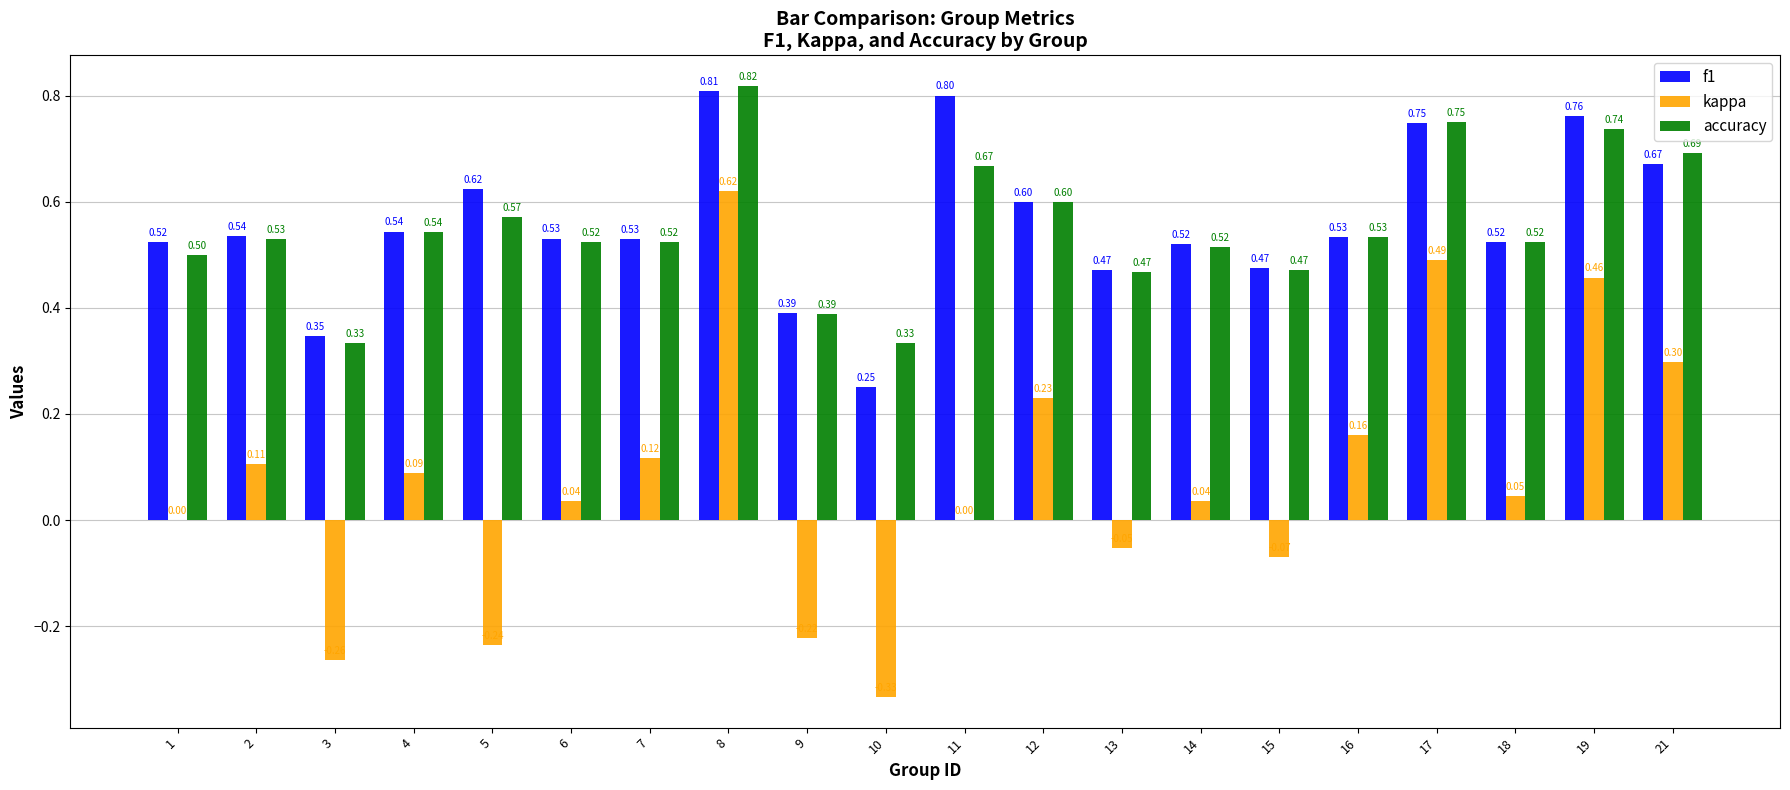

What is the total value across all series at 8?

2.2